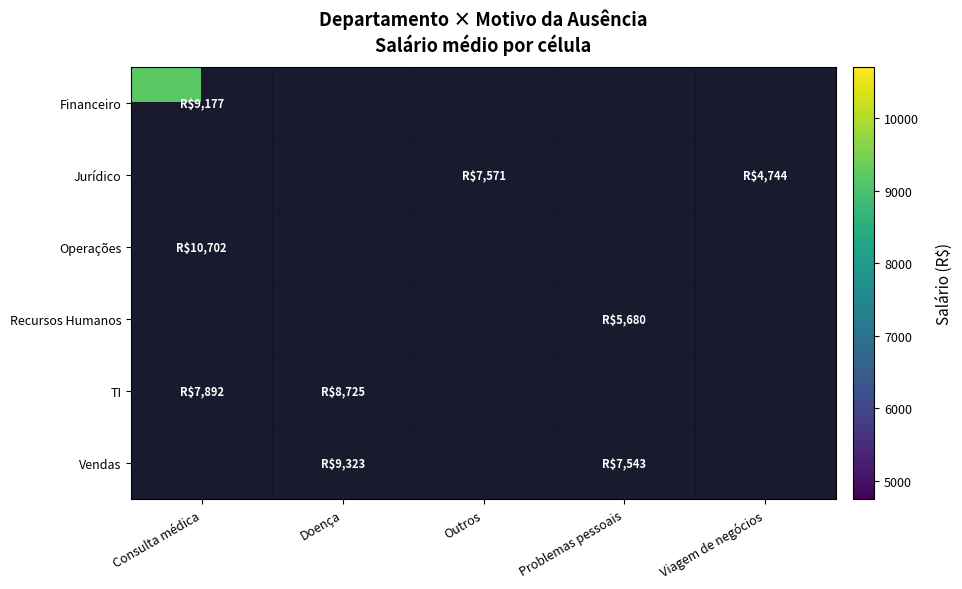

What is the greatest value displayed?

10702.4